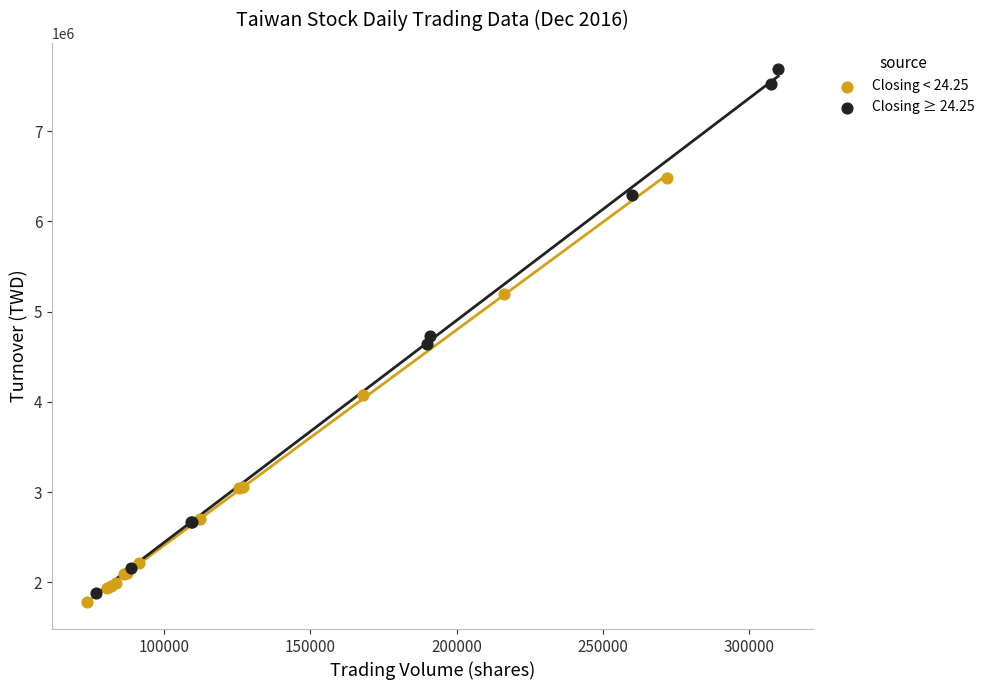

Which series has the widest spread of Y values?

Closing ≥ 24.25